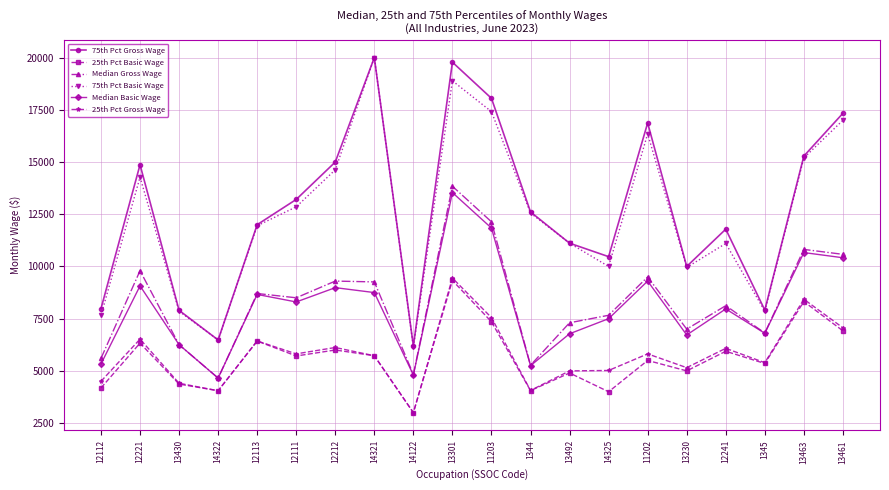

Which series has the largest total across all categories?

75th Pct Gross Wage